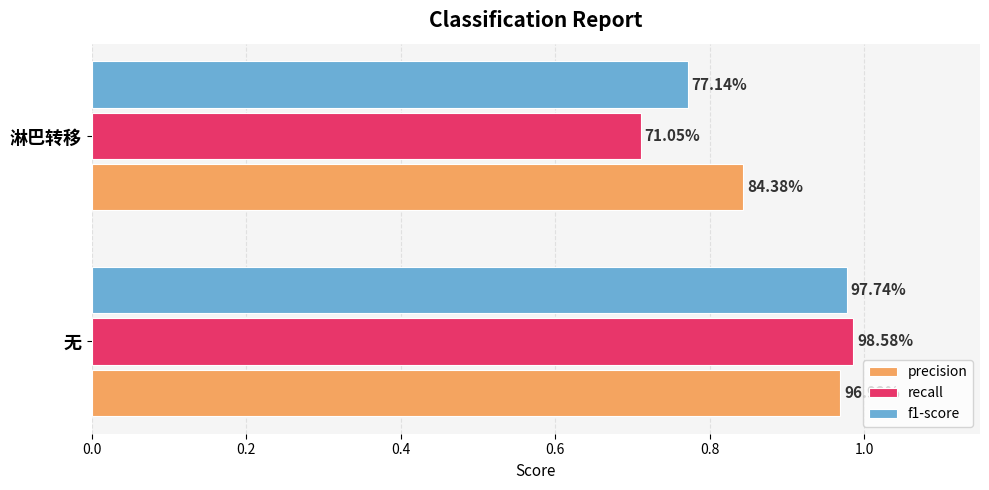

What are all the series names shown in the legend?

precision, recall, f1-score